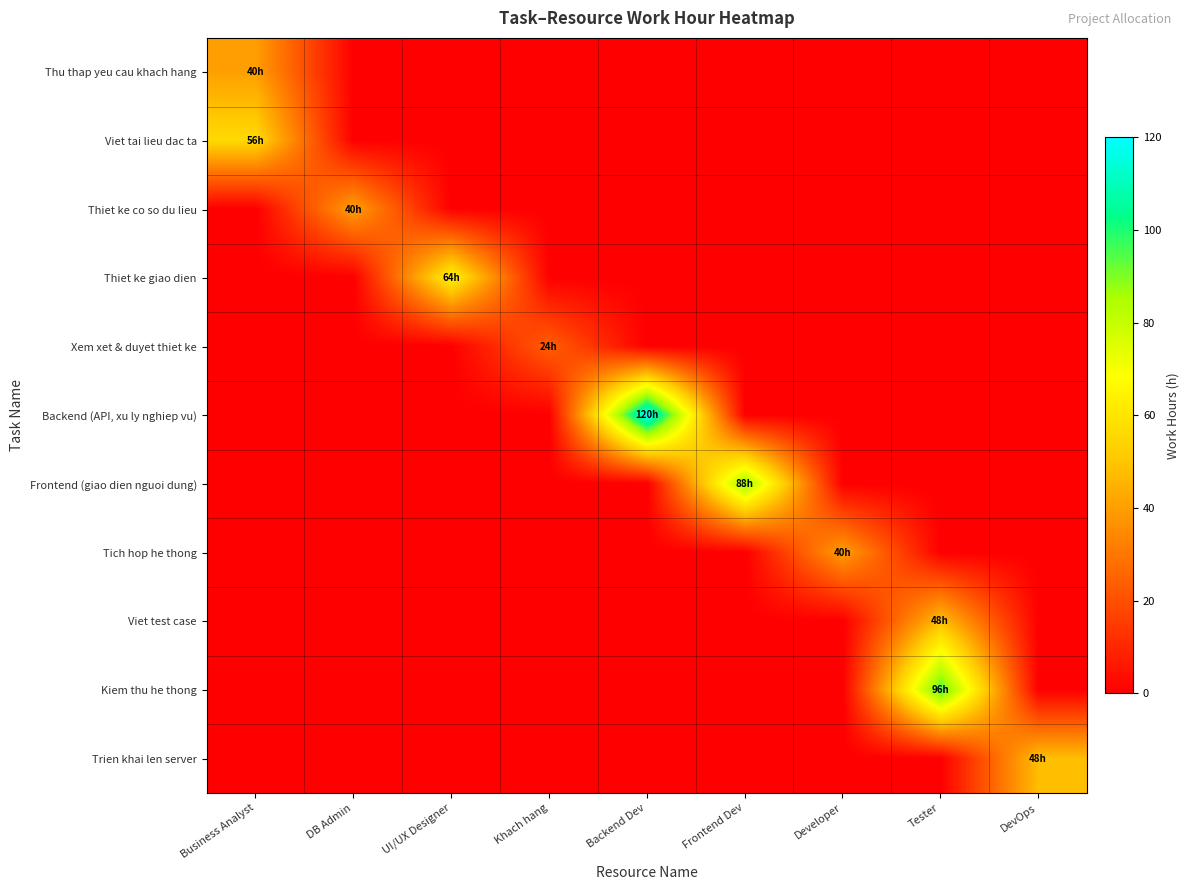

Between Khach hang and Tester, which series saw the biggest shift?

Kiem thu he thong